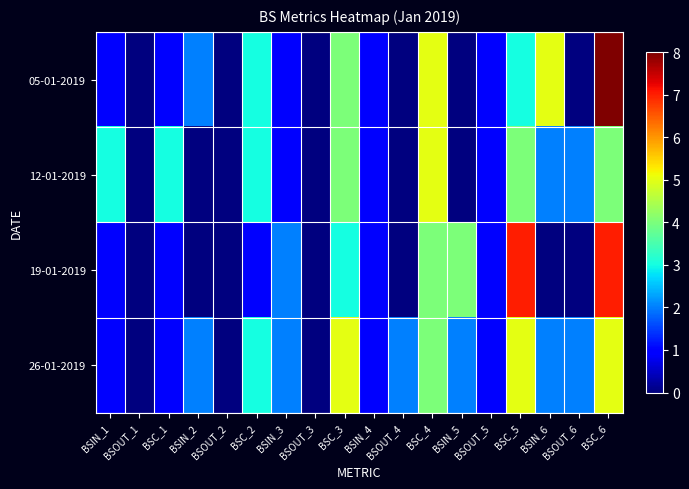

Reading left to right, what are all the values shown in this chart?

05-01-2019: BSIN_1=1	BSOUT_1=0	BSC_1=1	BSIN_2=2	BSOUT_2=0	BSC_2=3	BSIN_3=1	BSOUT_3=0	BSC_3=4	BSIN_4=1	BSOUT_4=0	BSC_4=5	BSIN_5=0	BSOUT_5=1	BSC_5=3	BSIN_6=5	BSOUT_6=0	BSC_6=8
12-01-2019: BSIN_1=3	BSOUT_1=0	BSC_1=3	BSIN_2=0	BSOUT_2=0	BSC_2=3	BSIN_3=1	BSOUT_3=0	BSC_3=4	BSIN_4=1	BSOUT_4=0	BSC_4=5	BSIN_5=0	BSOUT_5=1	BSC_5=4	BSIN_6=2	BSOUT_6=2	BSC_6=4
19-01-2019: BSIN_1=1	BSOUT_1=0	BSC_1=1	BSIN_2=0	BSOUT_2=0	BSC_2=1	BSIN_3=2	BSOUT_3=0	BSC_3=3	BSIN_4=1	BSOUT_4=0	BSC_4=4	BSIN_5=4	BSOUT_5=1	BSC_5=7	BSIN_6=0	BSOUT_6=0	BSC_6=7
26-01-2019: BSIN_1=1	BSOUT_1=0	BSC_1=1	BSIN_2=2	BSOUT_2=0	BSC_2=3	BSIN_3=2	BSOUT_3=0	BSC_3=5	BSIN_4=1	BSOUT_4=2	BSC_4=4	BSIN_5=2	BSOUT_5=1	BSC_5=5	BSIN_6=2	BSOUT_6=2	BSC_6=5